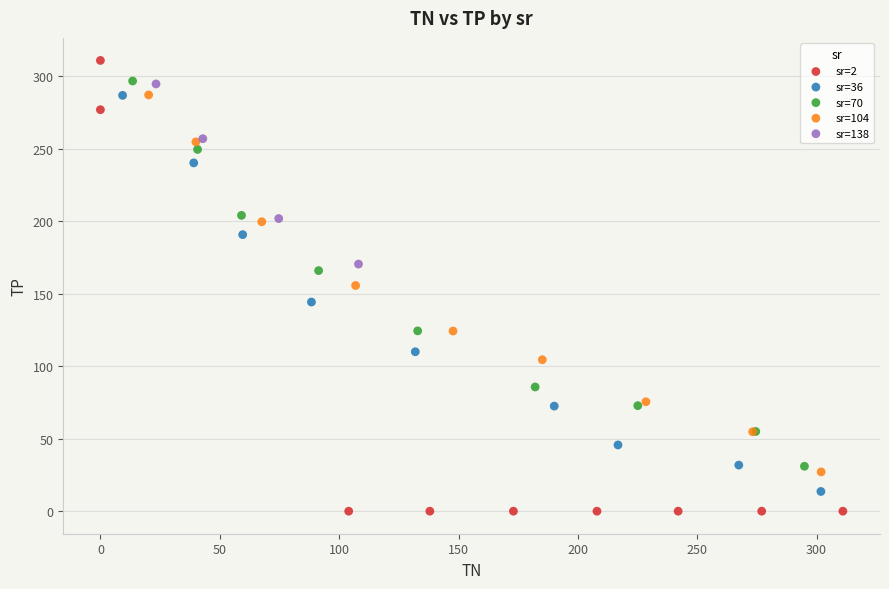

What are all the series names shown in the legend?

sr=2, sr=36, sr=70, sr=104, sr=138